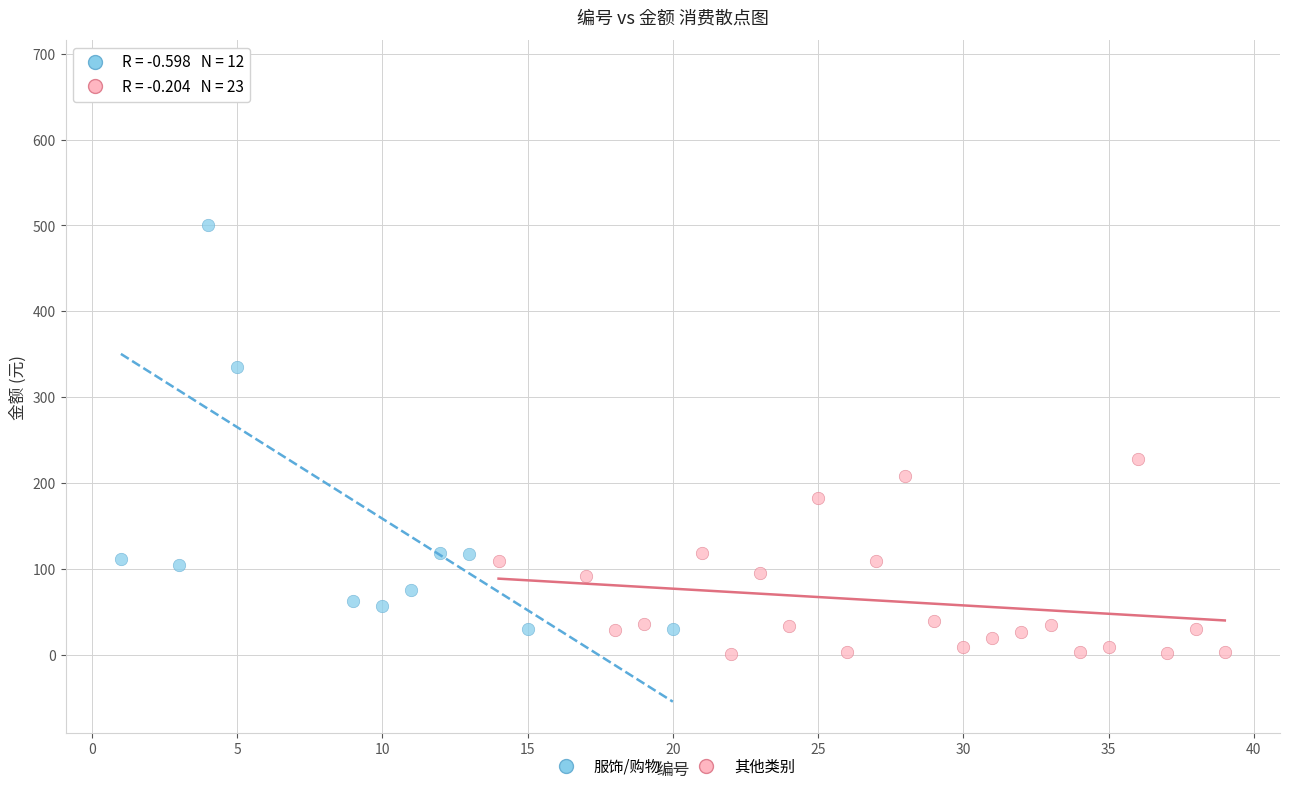

Which series has the largest Y range (max minus min)?

服饰/购物